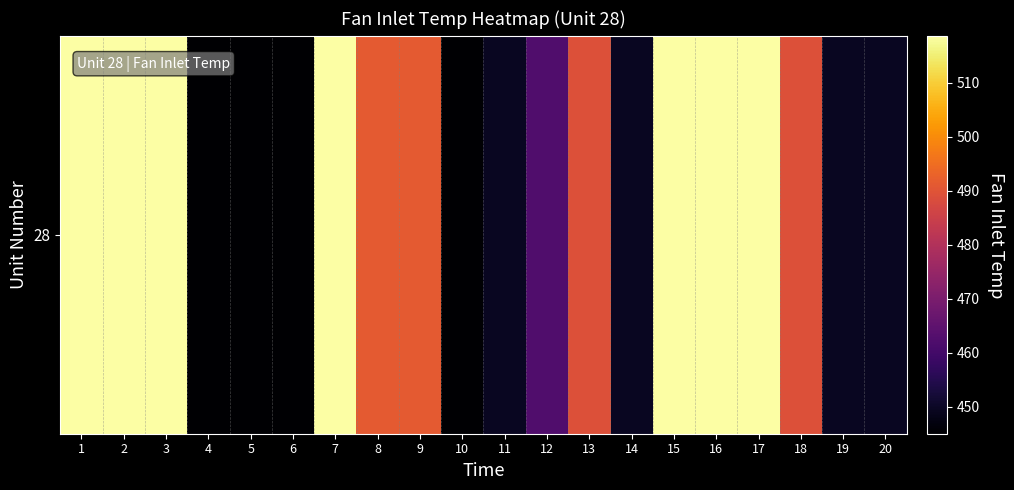

Rank the categories by value from lowest to highest.

4, 5, 6, 10, 11, 14, 19, 20, 12, 13, 18, 8, 9, 1, 2, 3, 7, 15, 16, 17